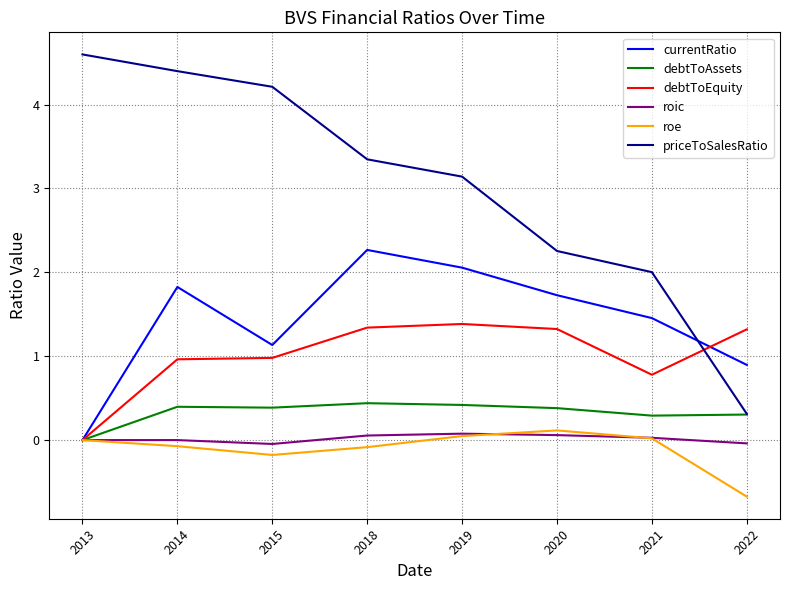

What are all the series names shown in the legend?

currentRatio, debtToAssets, debtToEquity, roic, roe, priceToSalesRatio